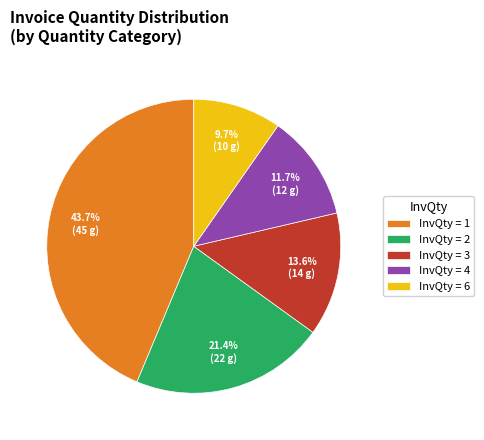

Which slice is the smallest?

InvQty = 6